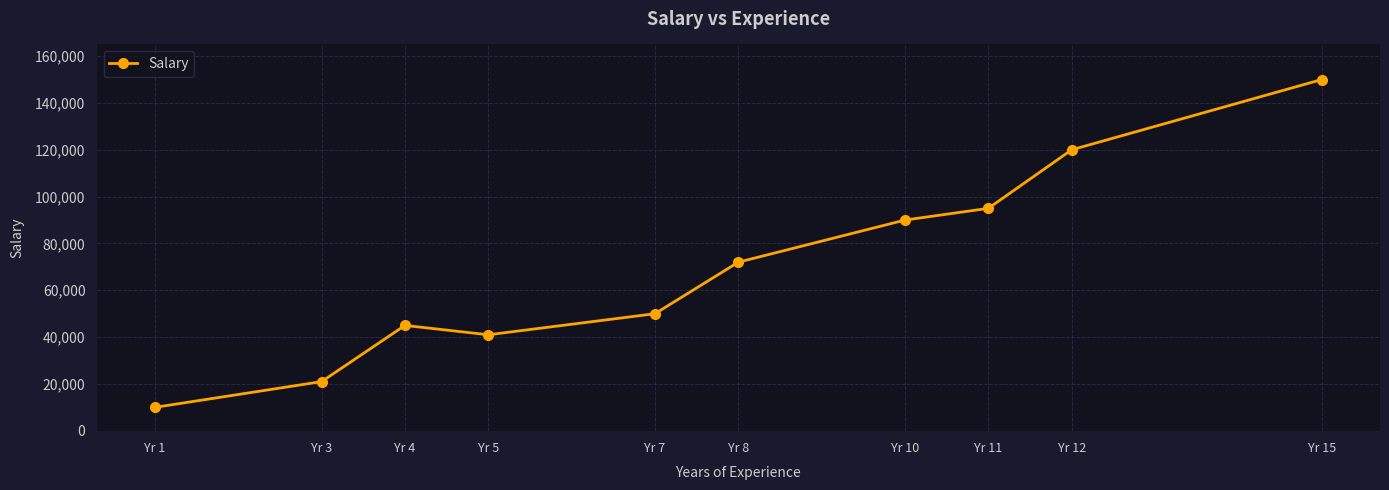

The chart shows a value of 50000 at Yr 7. True or false?

True